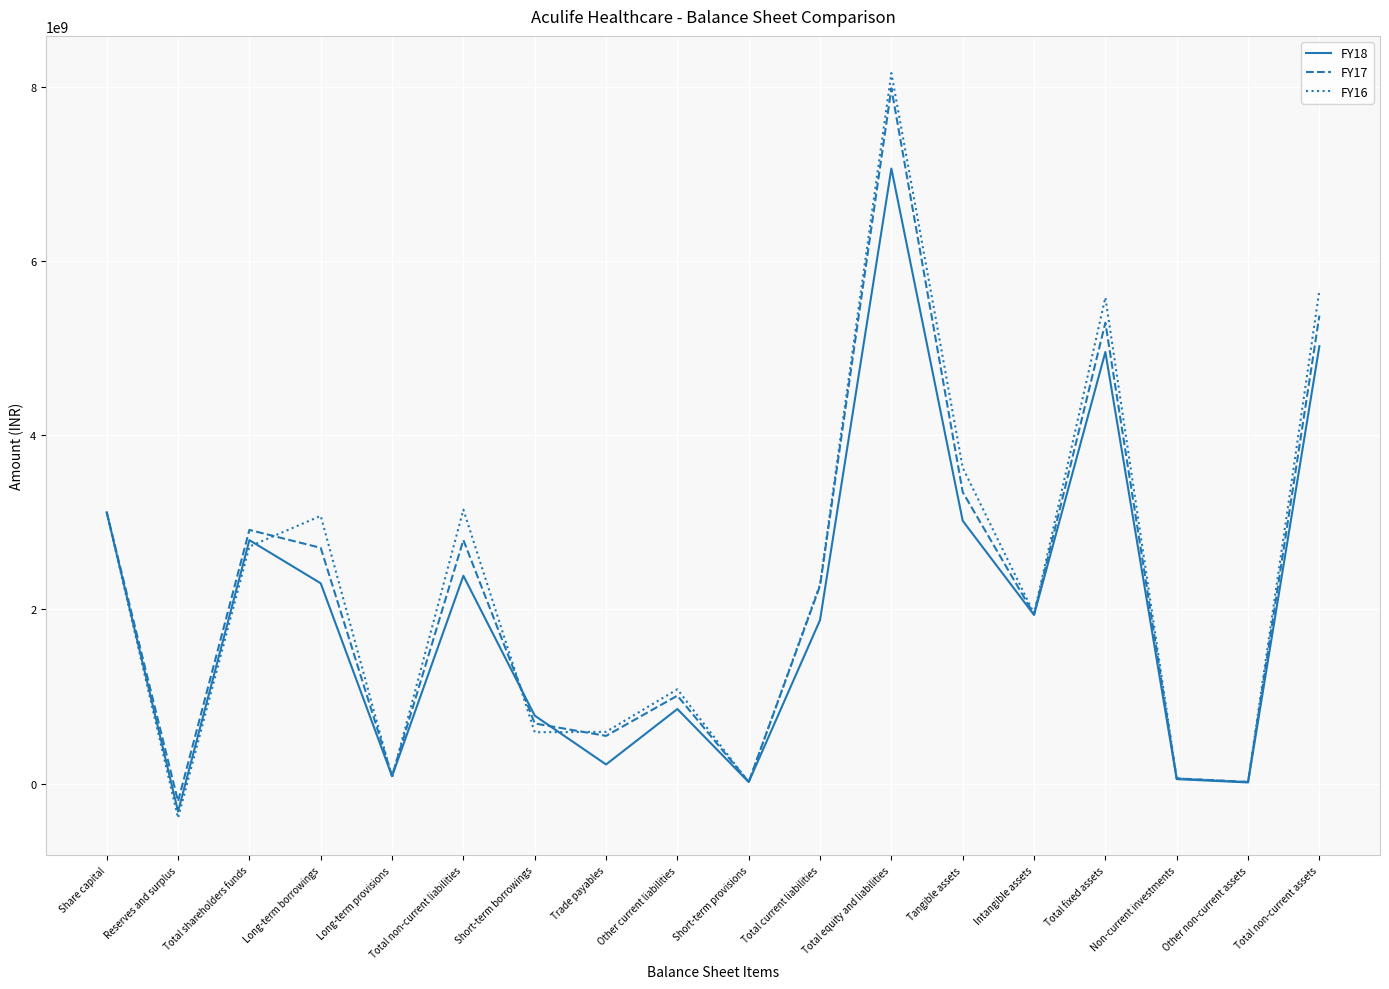

Which category has the highest value across all series?

Total equity and liabilities